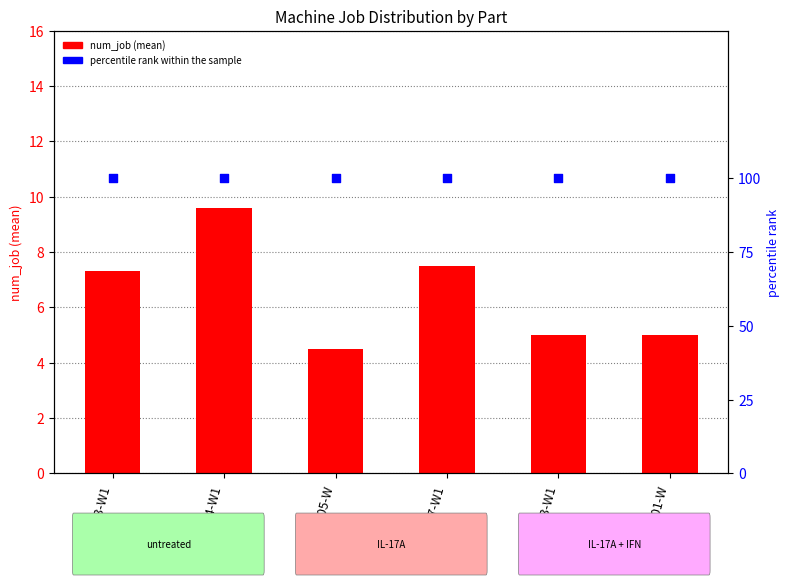

Which series reaches the minimum Y coordinate?

num_job (mean)